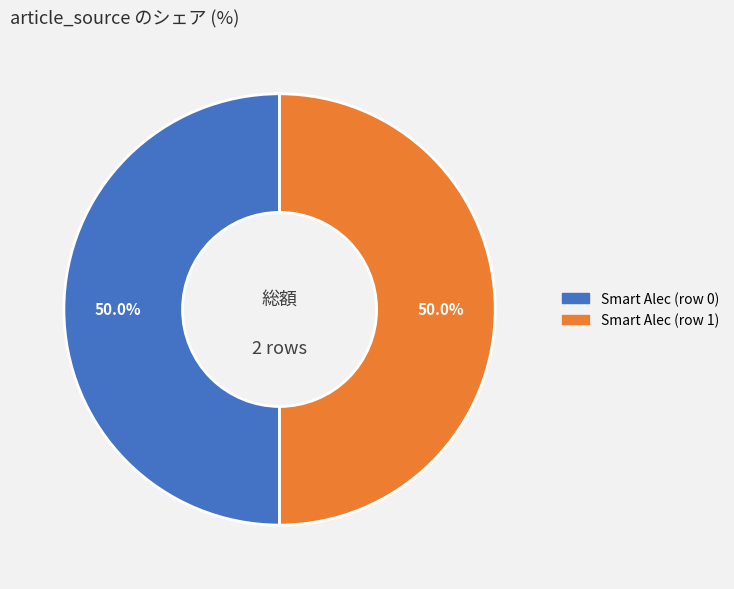

Approximately how many times larger is the value at Smart Alec (row 0) compared to Smart Alec (row 1)?

1.0